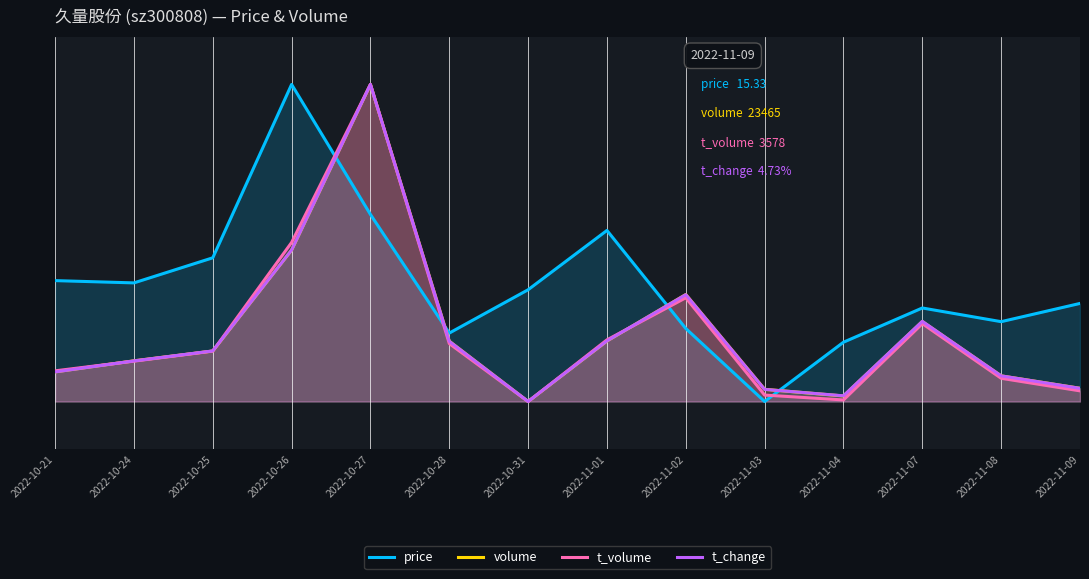

How many interior local peaks does the t_change series have?

3